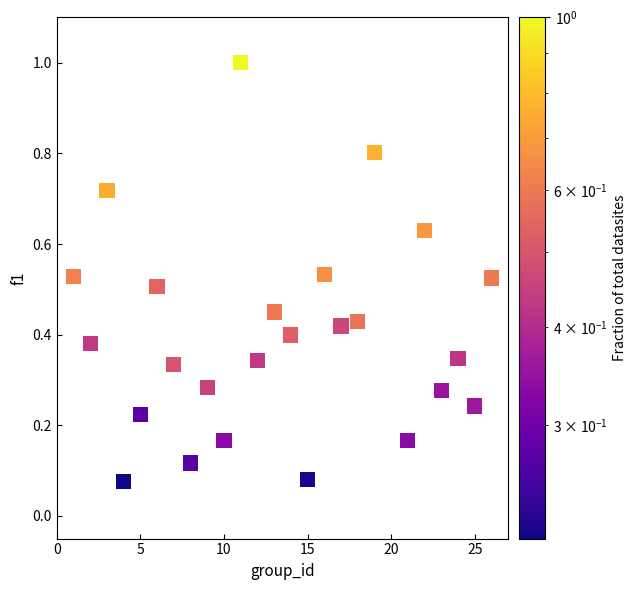

What is the range of X values (max minus min)?

25.0